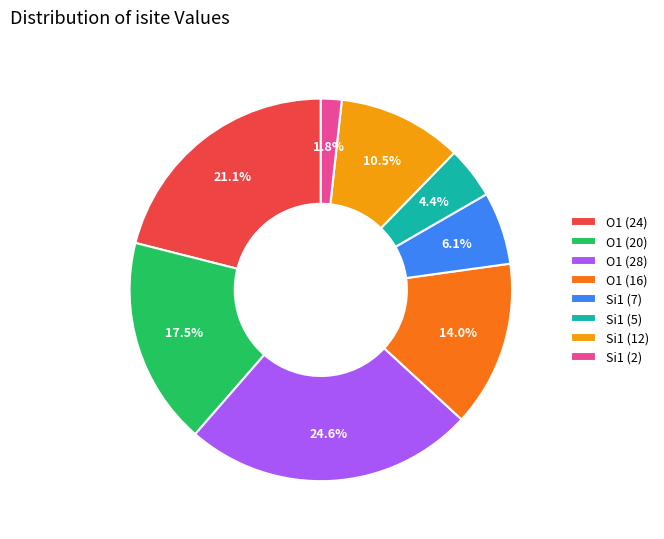

How much of the chart is everything except Si1 (5)?

95.6%